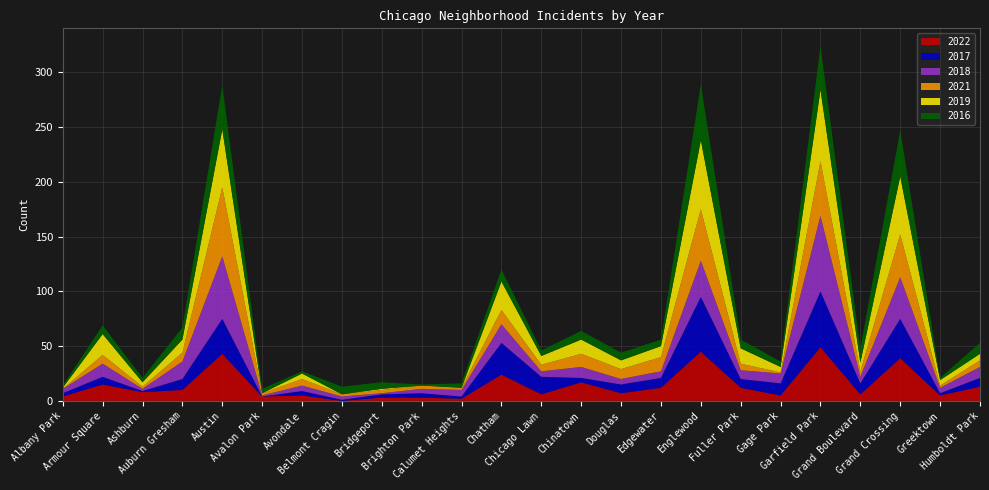

Reading right to left, transcribe all the data shown in this chart.

2022: 13	5	39	6	49	5	12	45	12	7	17	6	24	2	3	3	0	5	4	43	10	8	15	4
2017: 8	2	36	10	51	11	8	50	9	8	4	16	29	2	4	3	1	4	0	32	10	1	7	3
2018: 10	5	38	6	69	9	8	33	6	5	10	5	17	6	4	1	3	5	1	57	16	2	12	4
2021: 6	2	39	5	50	1	6	47	13	9	12	6	13	2	3	3	2	6	2	63	8	2	8	0
2019: 6	5	53	8	65	5	14	63	10	8	13	8	26	0	0	1	0	5	0	53	12	4	19	1
2016: 10	2	42	13	40	5	8	51	6	7	8	5	11	4	1	6	7	2	4	40	11	4	8	2